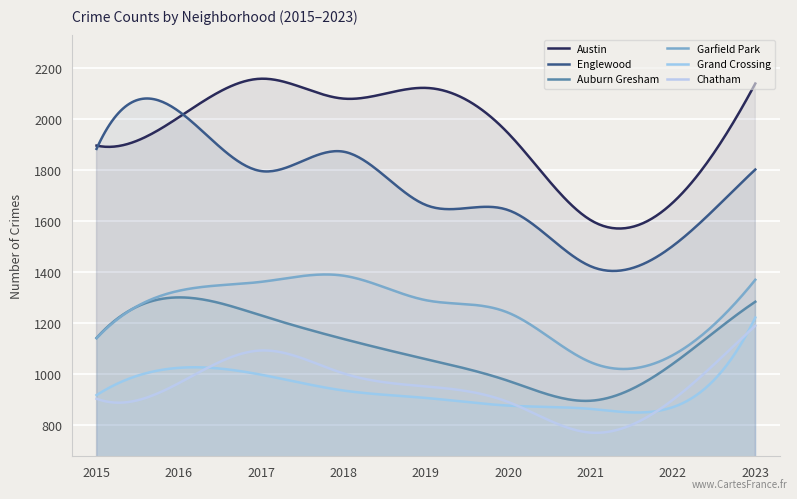

True or false: Austin and Garfield Park intersect in this chart.

False